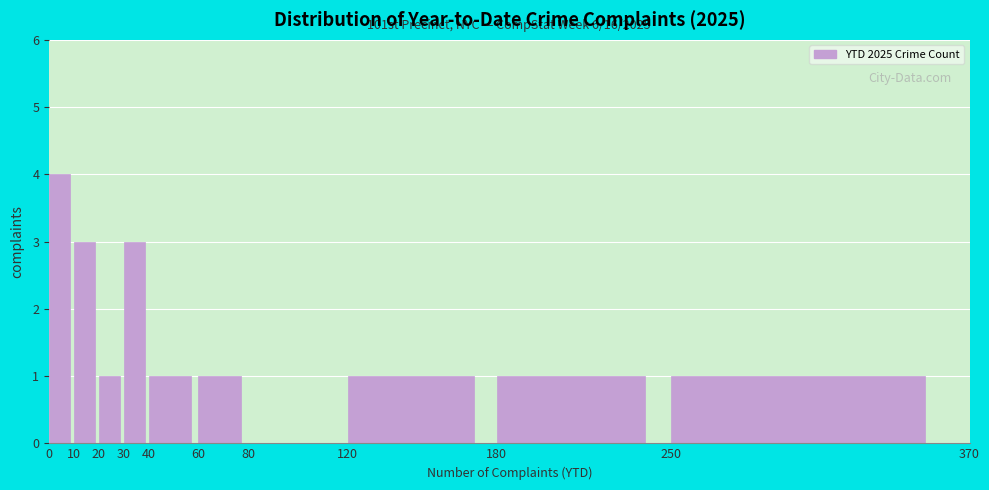

Over which range of the x-axis is the bar tallest?

0 to 10